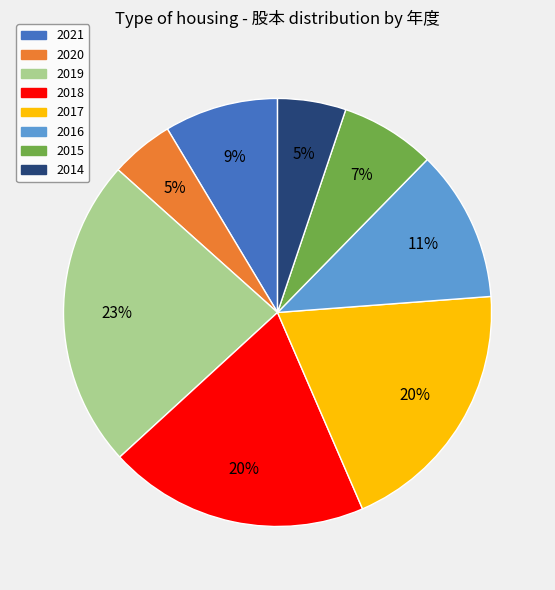

What is the largest slice in the pie chart?

2019